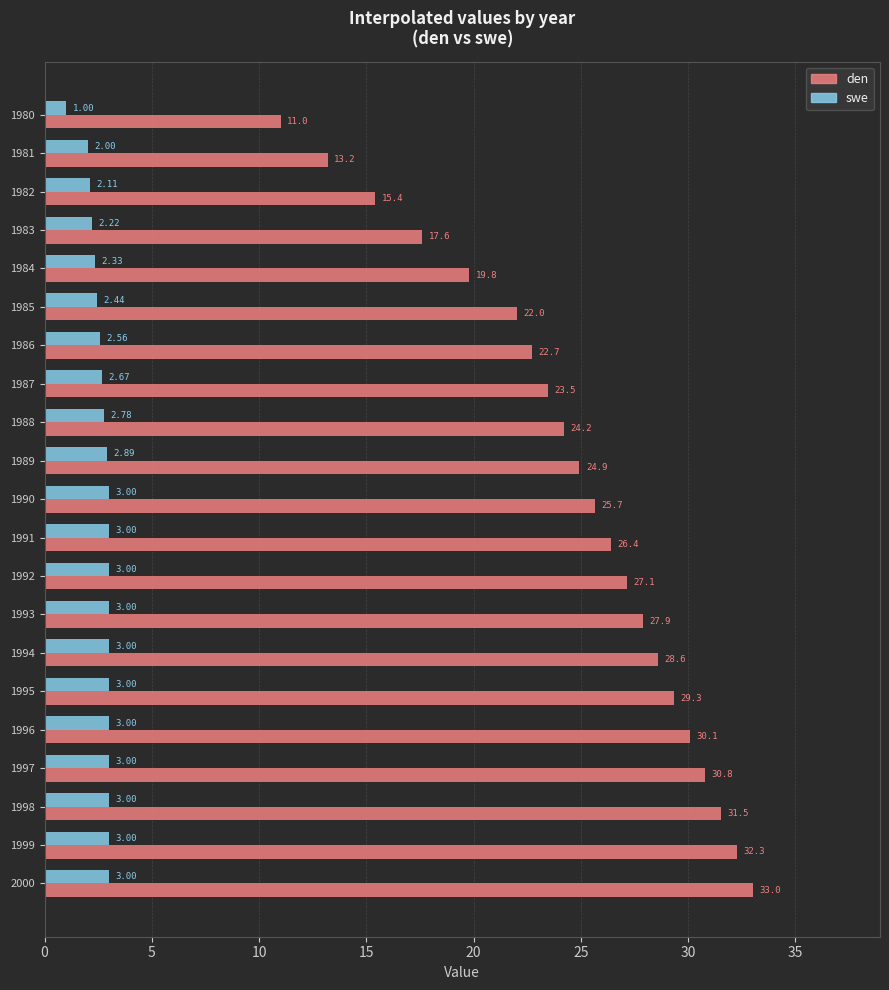

What is the difference between the swe values at 1984 and 1992?

0.7